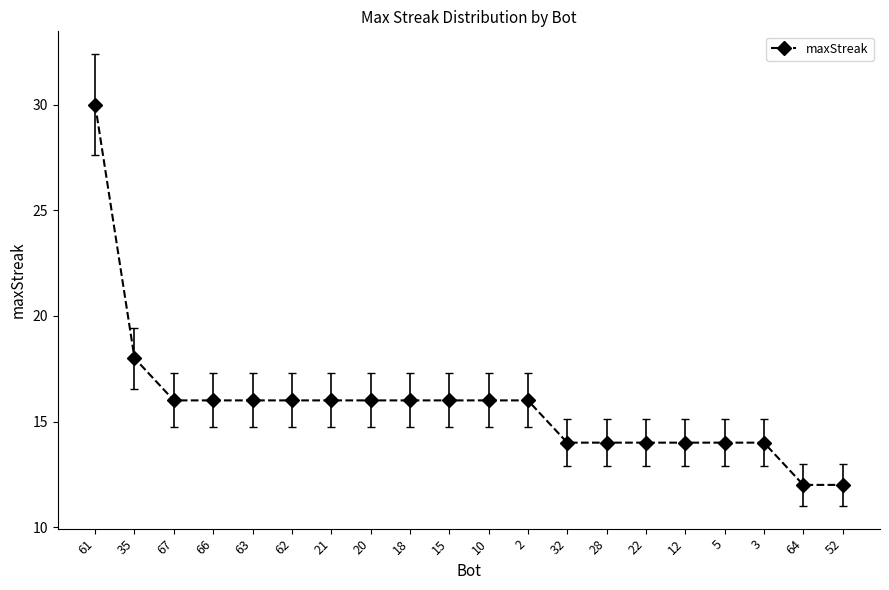

What is the label of the 7th point from the right?

28